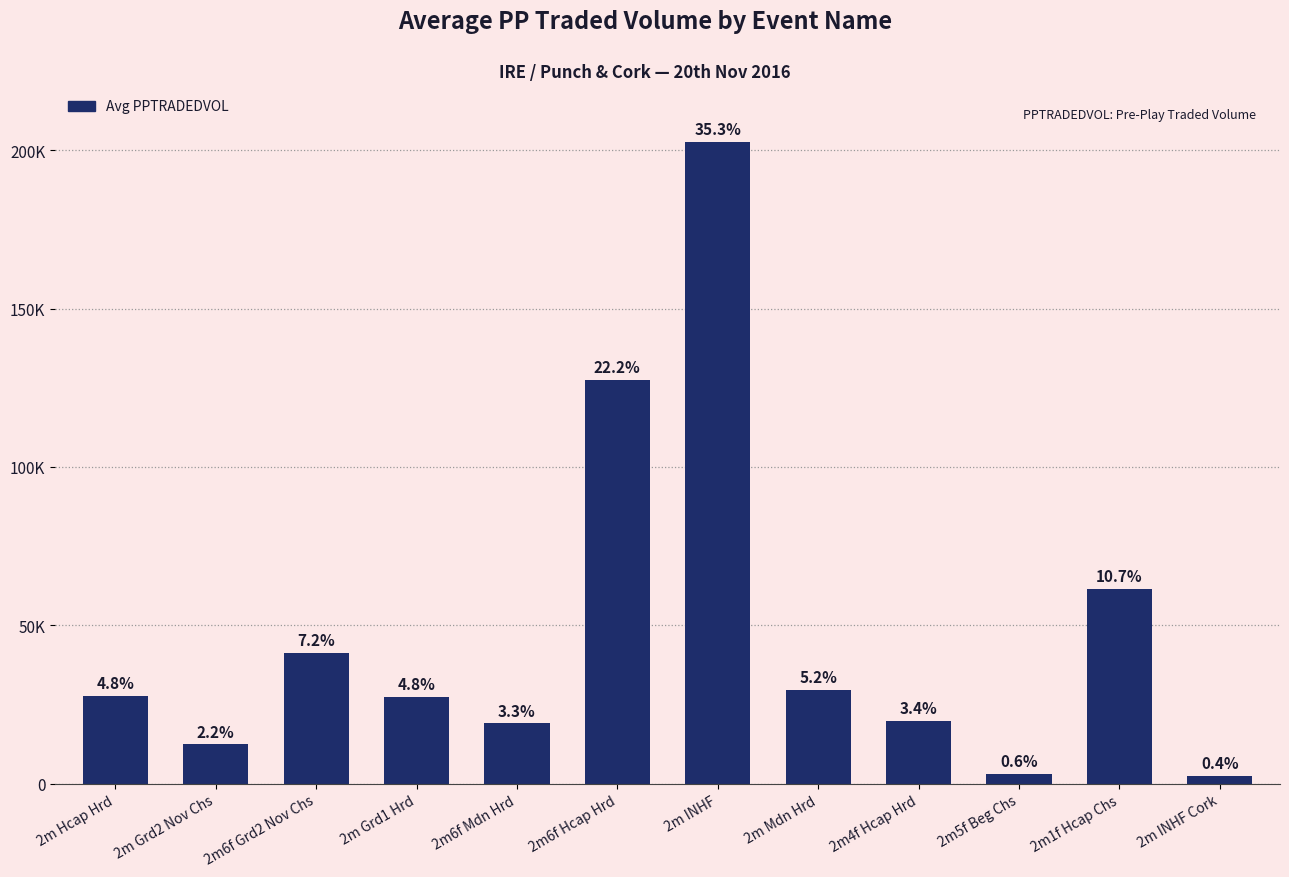

What is the label of the 10th bar from the left?

2m5f Beg Chs